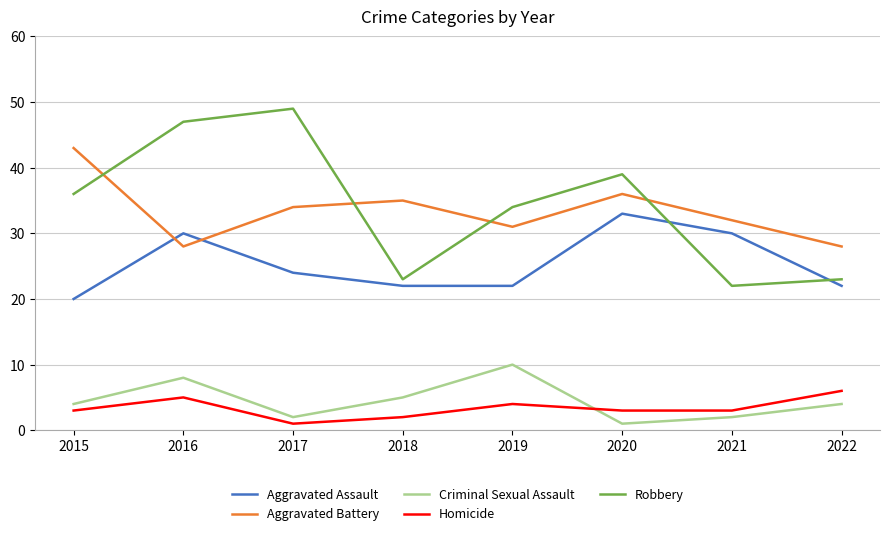

List the series in order of their peak value, highest first.

Robbery, Aggravated Battery, Aggravated Assault, Criminal Sexual Assault, Homicide